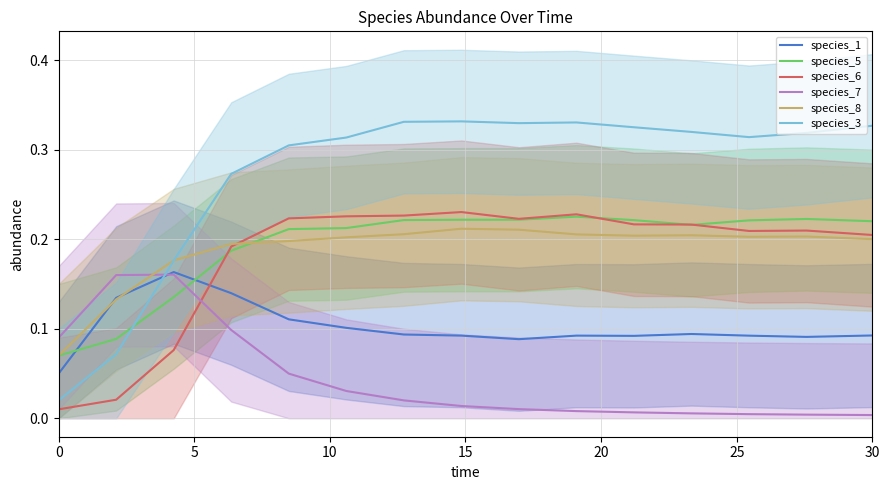

The species_8 series shows 0.2 at 30. True or false?

True